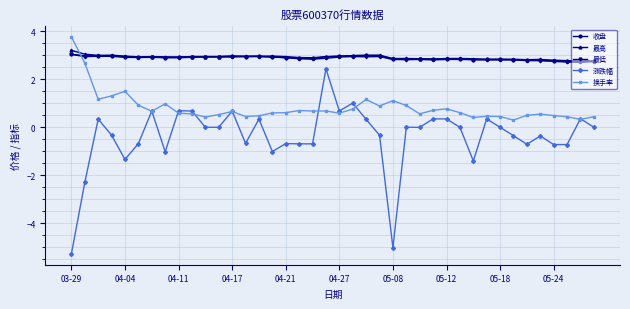

True or false: 涨跌幅 has more than 0 points higher than both neighbors.

True